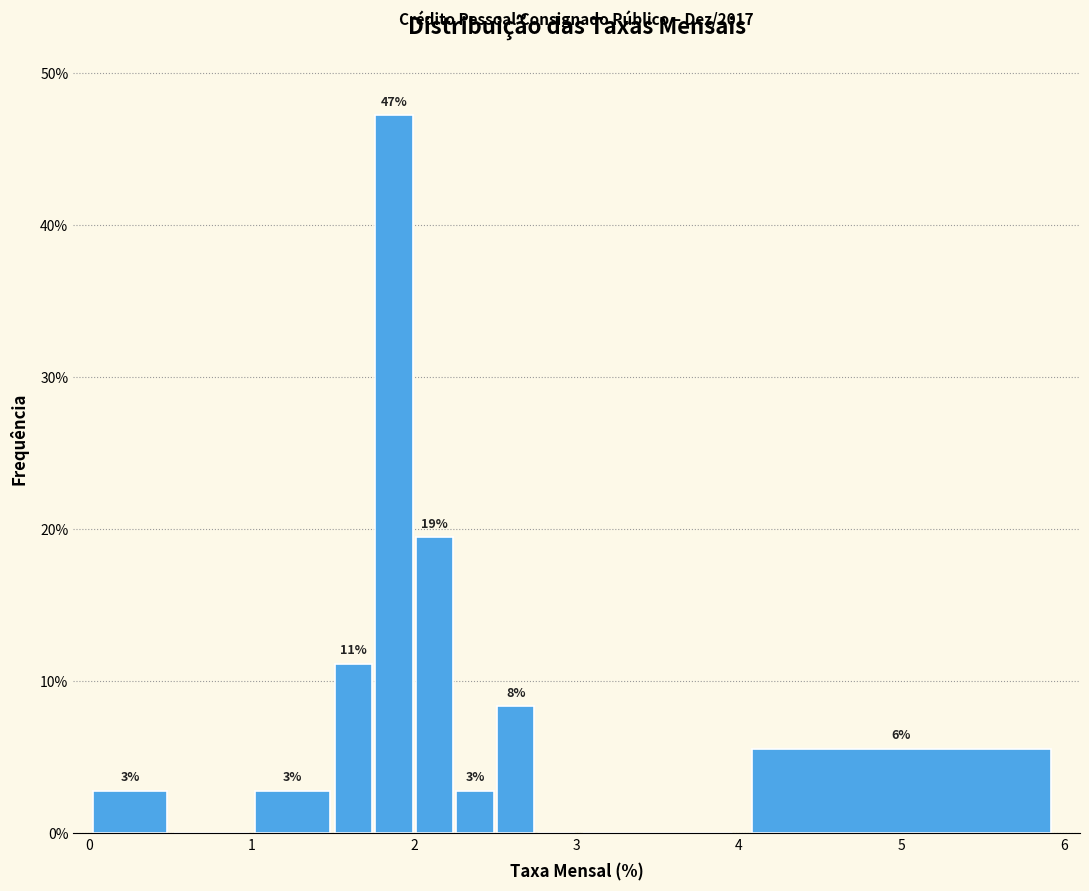

Read against the x-axis, roughly where is the centre of the tallest bar?

1.9